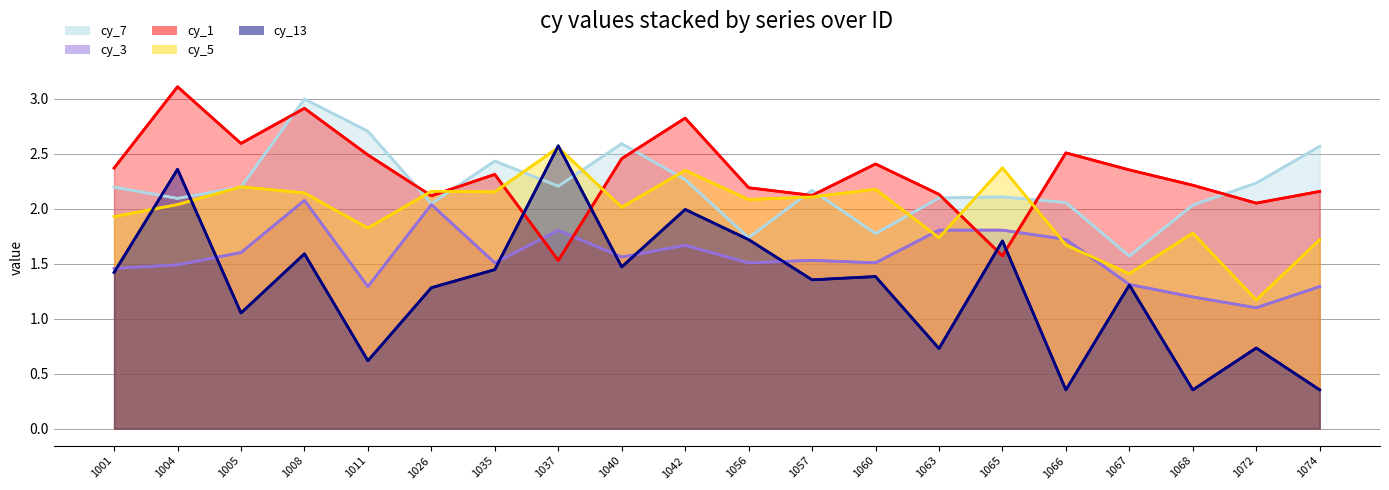

Where is cy_13 nearest to the value 1?

1005